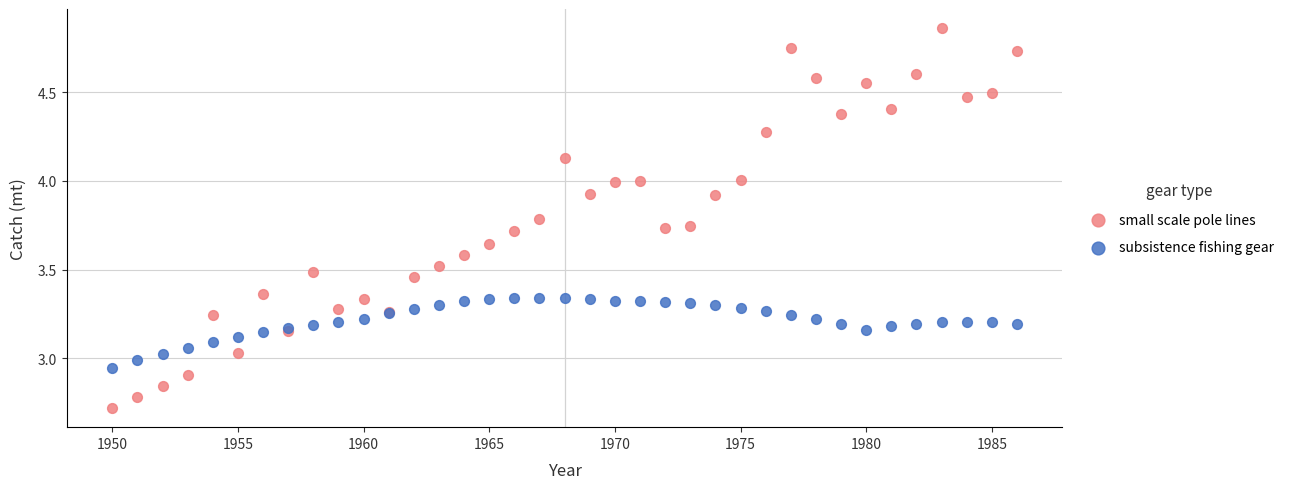

Which series reaches the minimum Y coordinate?

small scale pole lines